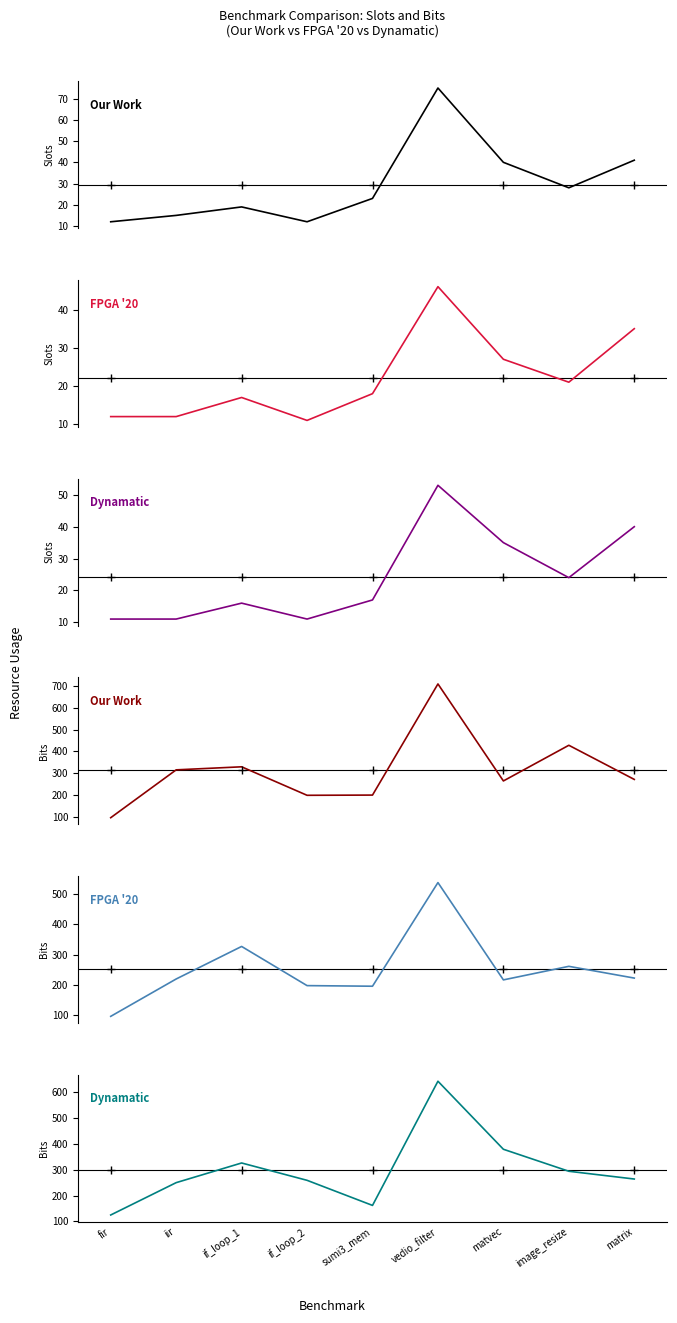

Count the number of data series in this chart.

6